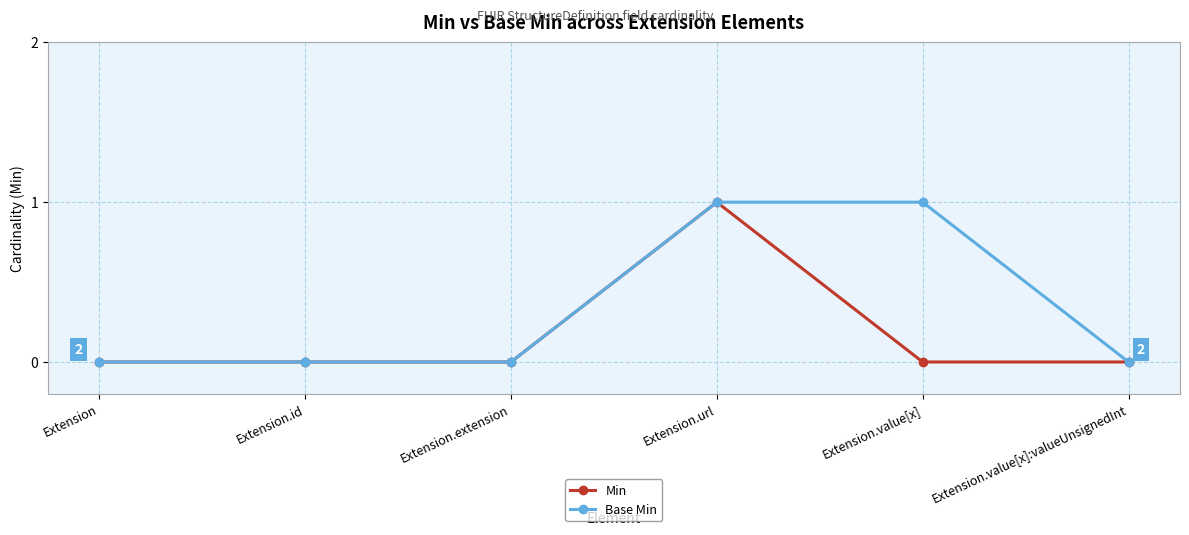

What is the difference between the maximum and second lowest values in the Base Min series?

1